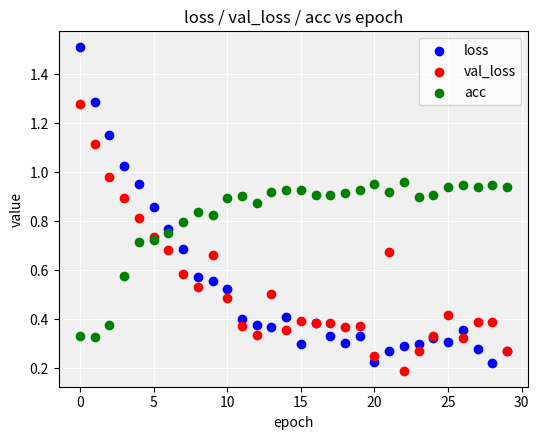

Which series reaches the maximum Y coordinate?

loss